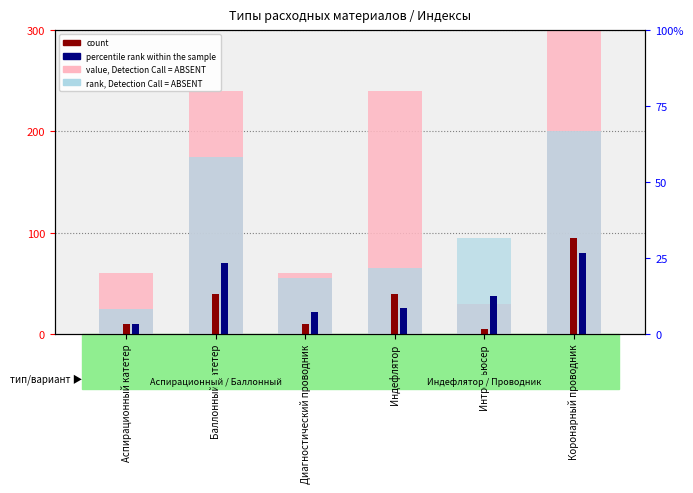

Is it true that value, Detection Call = ABSENT equals 15 at Диагностический проводник?

False